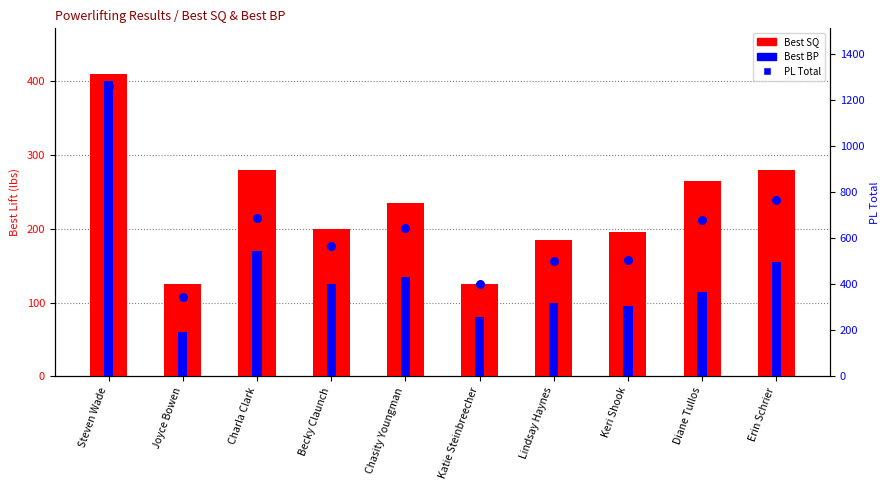

Is the value of Best BP at Becky Claunch greater than the value of PL Total at Diane Tullos?

No